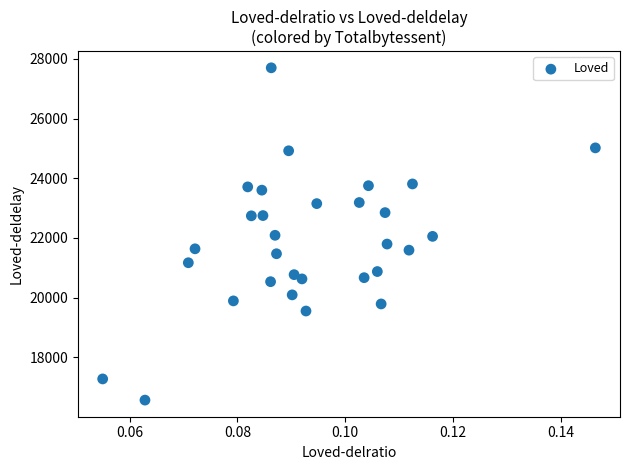

What is the range of Y values (max minus min)?

11129.1